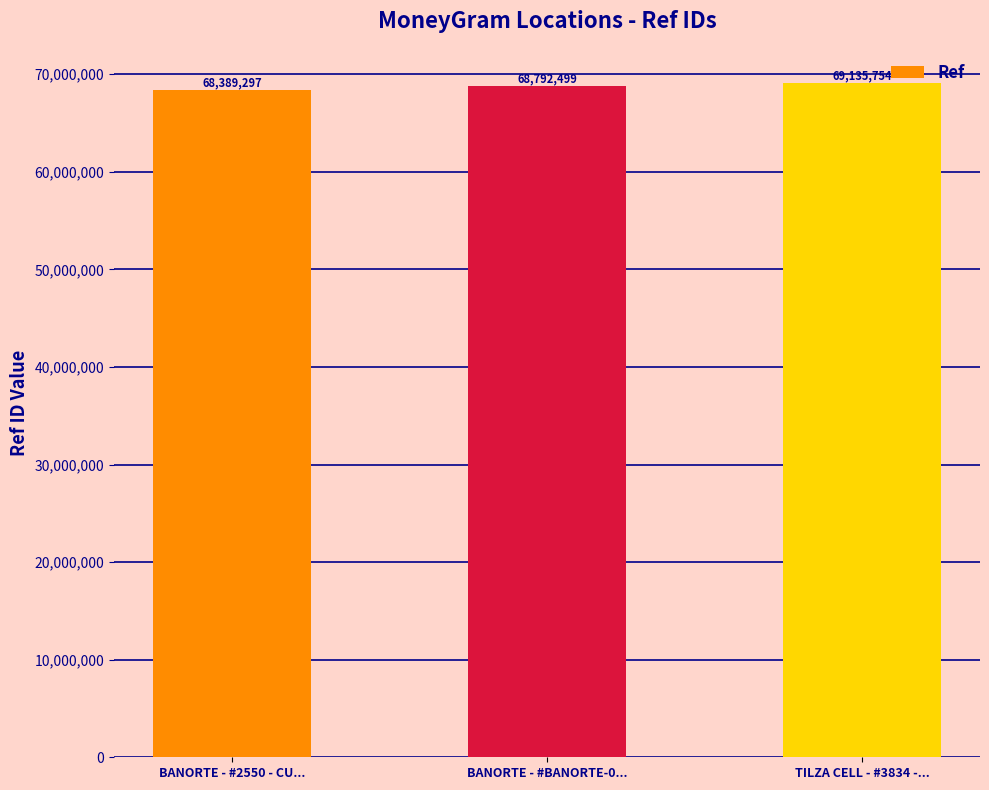

List the labels in order of value, smallest first.

BANORTE - #2550 - CU..., BANORTE - #BANORTE-0..., TILZA CELL - #3834 -...